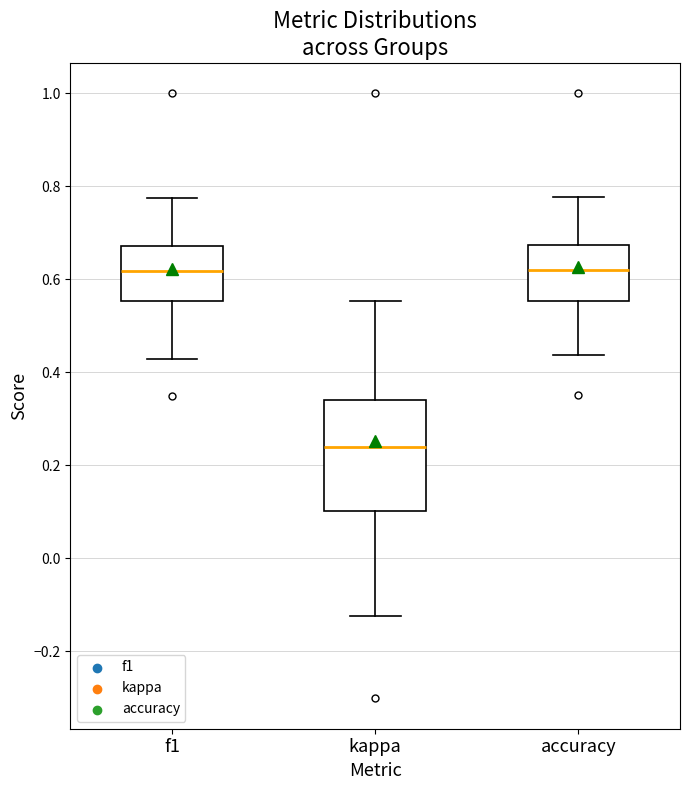

Reading left to right, transcribe this box plot: for each box, give where its median line is, the range the box spans, and where its two whiskers end, as read against the y-axis. The values are not printed on the chart, so give them approximately, as read against the axis.

f1: median 0.62, box 0.56 to 0.68, whiskers 0.42 to 0.78
kappa: median 0.24, box 0.10 to 0.34, whiskers -0.12 to 0.56
accuracy: median 0.62, box 0.56 to 0.68, whiskers 0.44 to 0.78